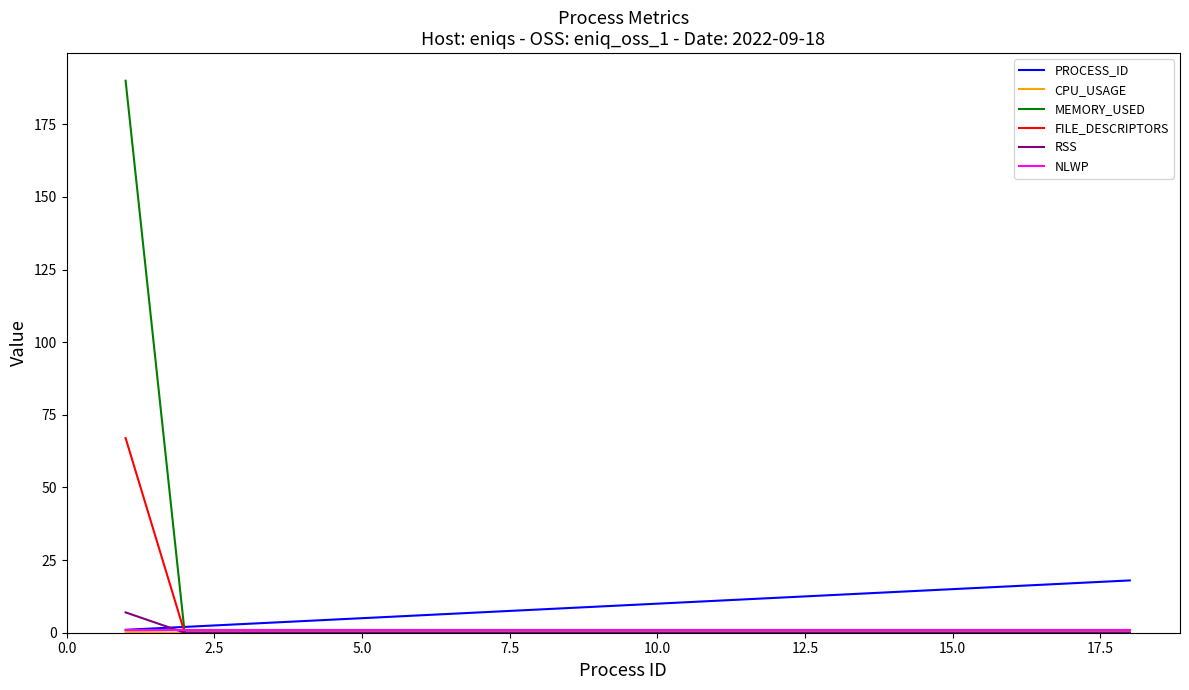

What is the maximum value shown in the chart?

190.0